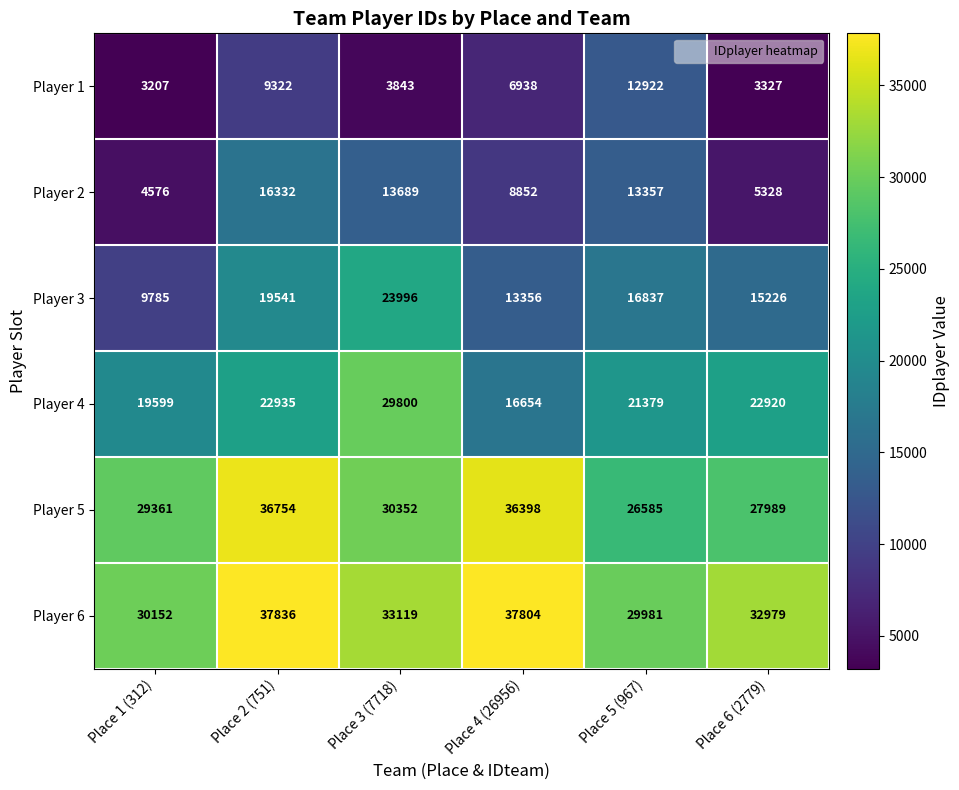

The Player 1 series shows 12922 at Place 5 (967). True or false?

True